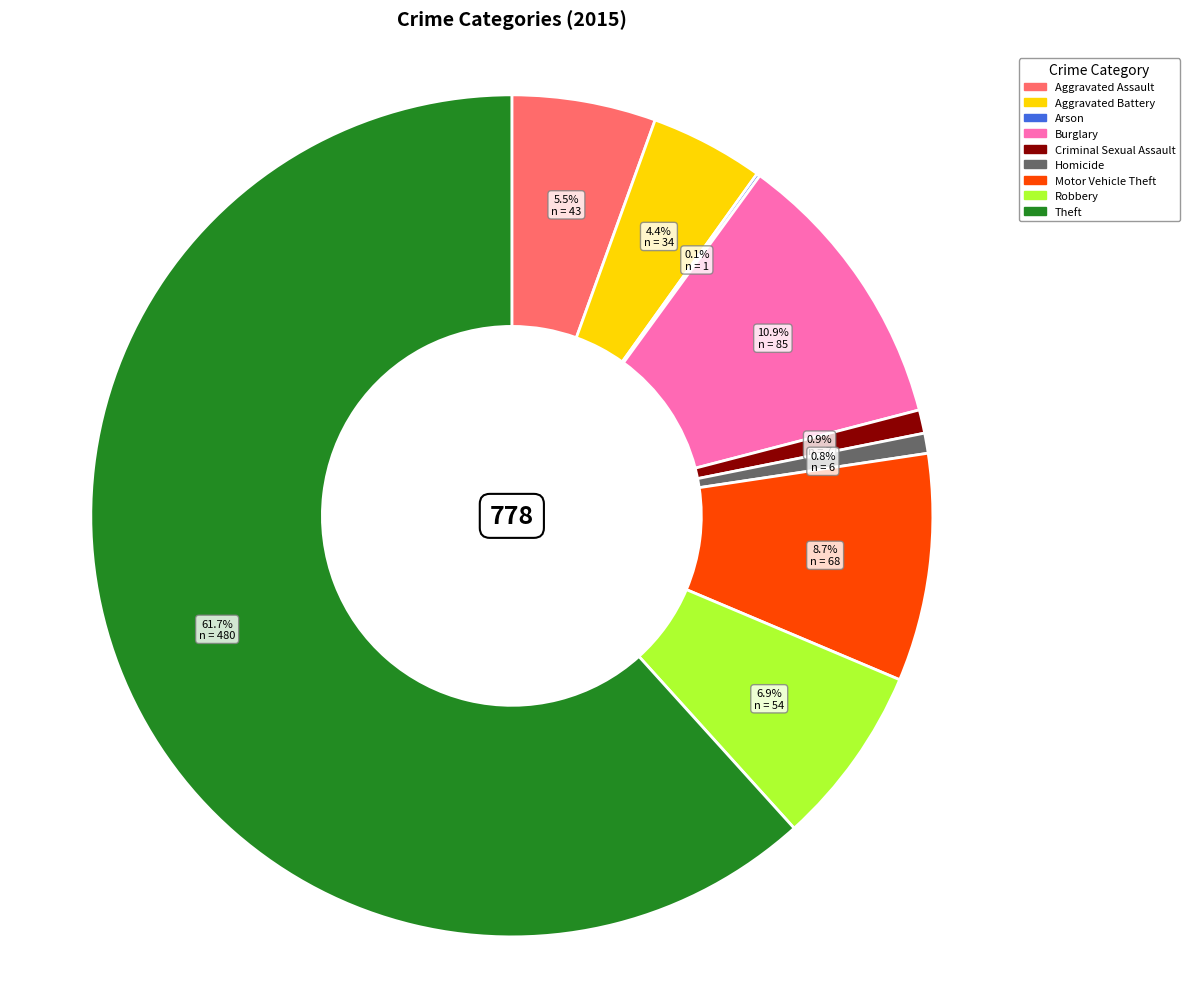

To the nearest percent, what percentage of the pie is Aggravated Battery?

4%